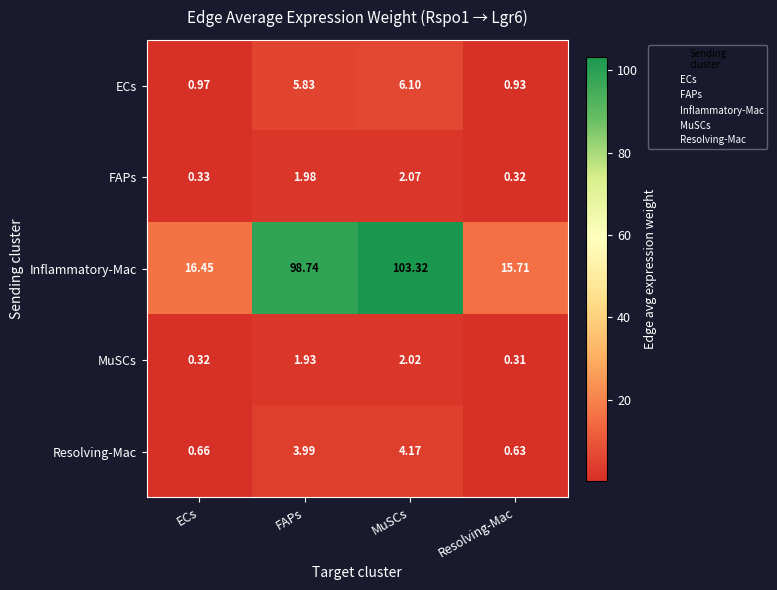

Is the value of FAPs at MuSCs greater than the value of ECs at MuSCs?

No